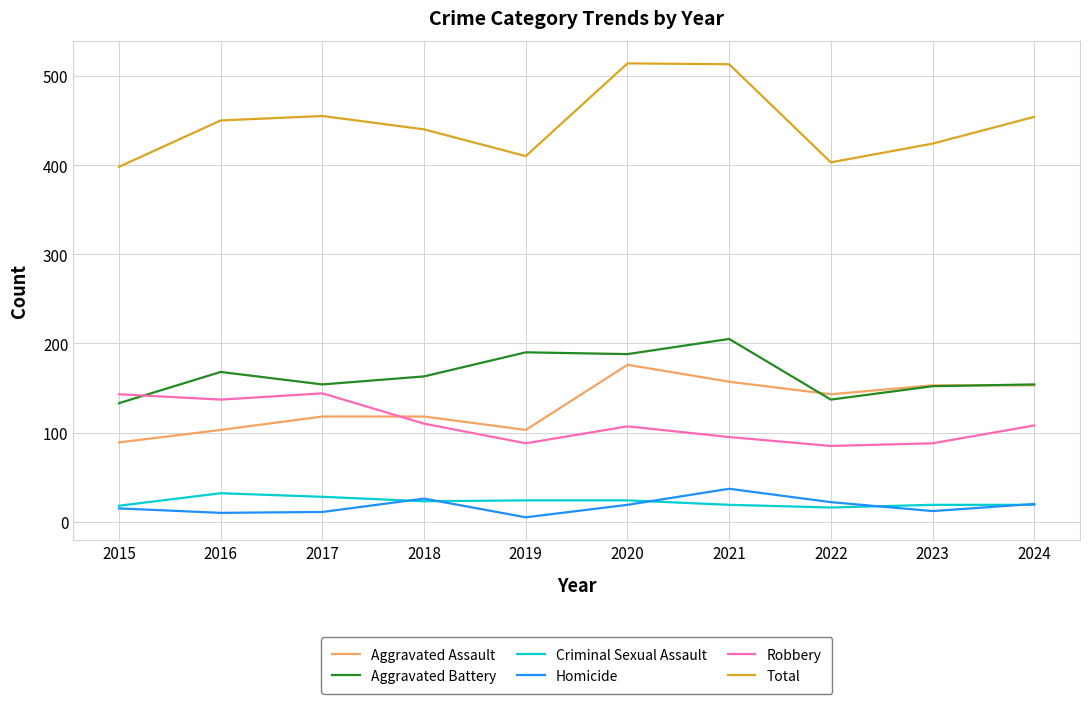

At how many categories does at least one series exceed 495?

2